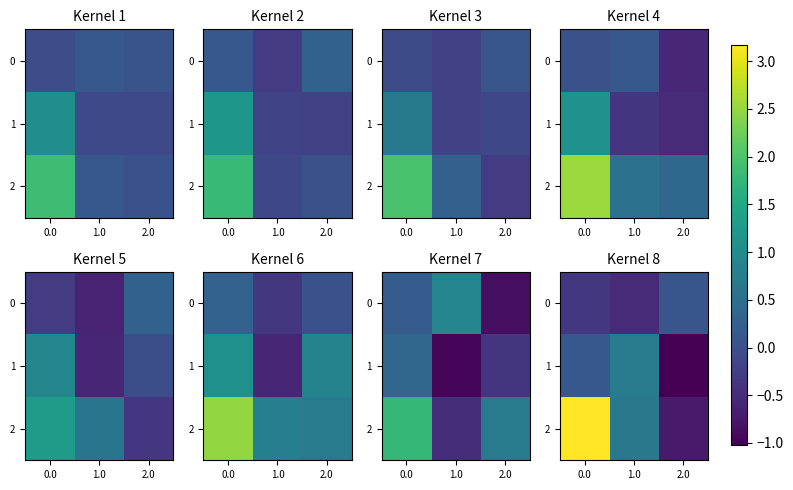

What is the difference between the highest and lowest values at 0.0?

3.5